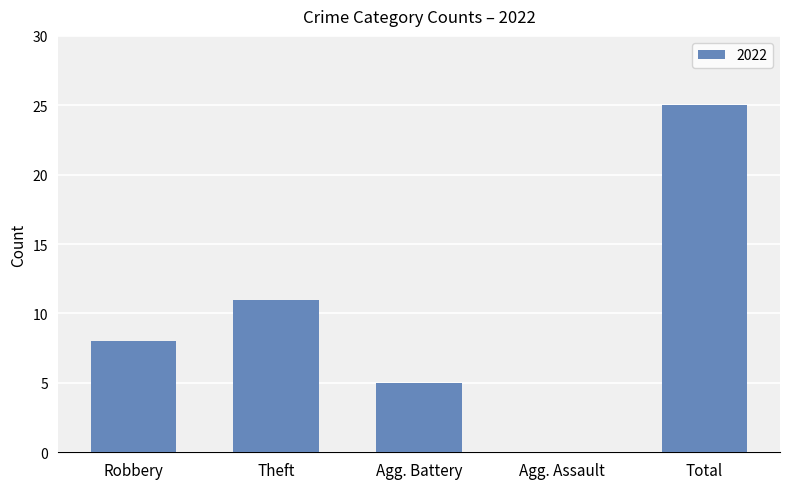

What is the sum of the values at Agg. Battery and Total?

30